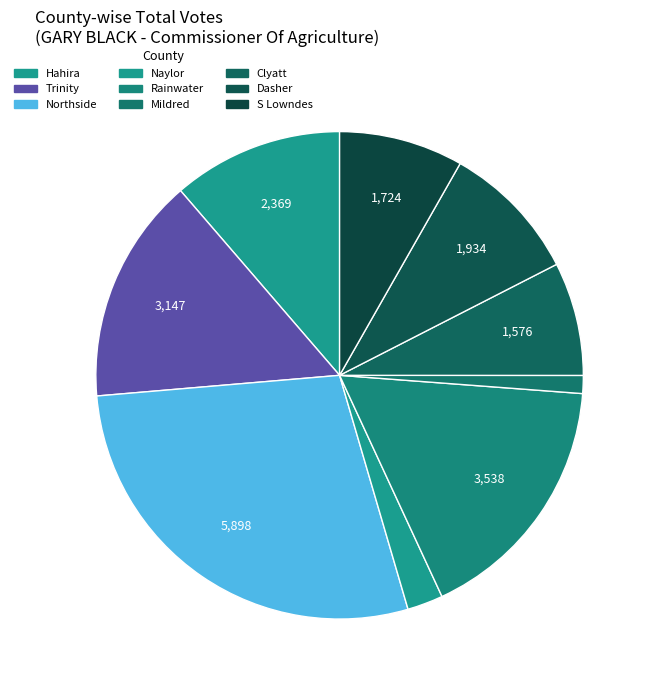

What is the change in value from Trinity to Northside?

+2751